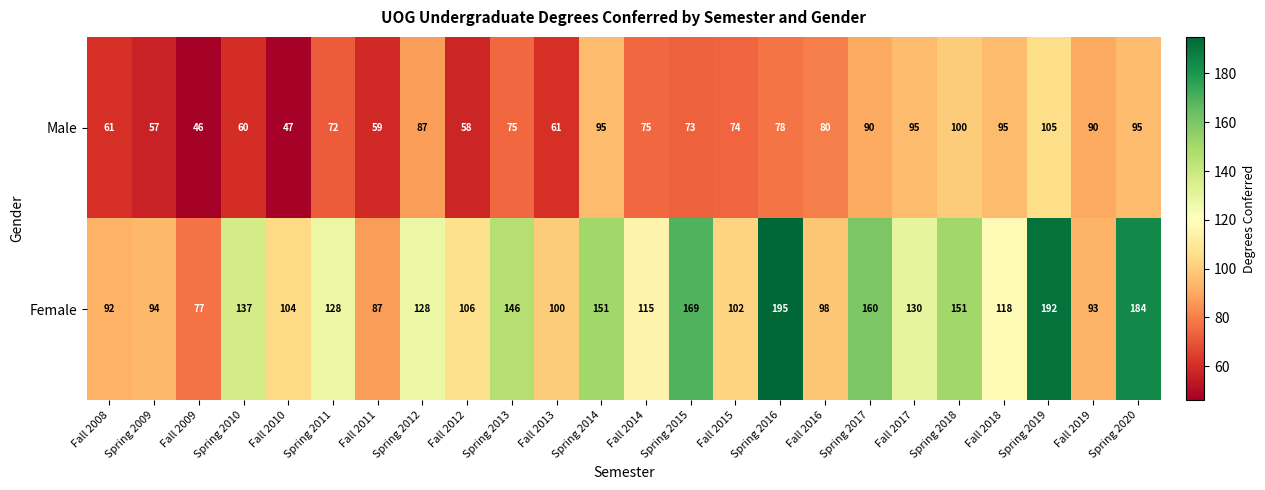

What is the minimum value for Female?

77